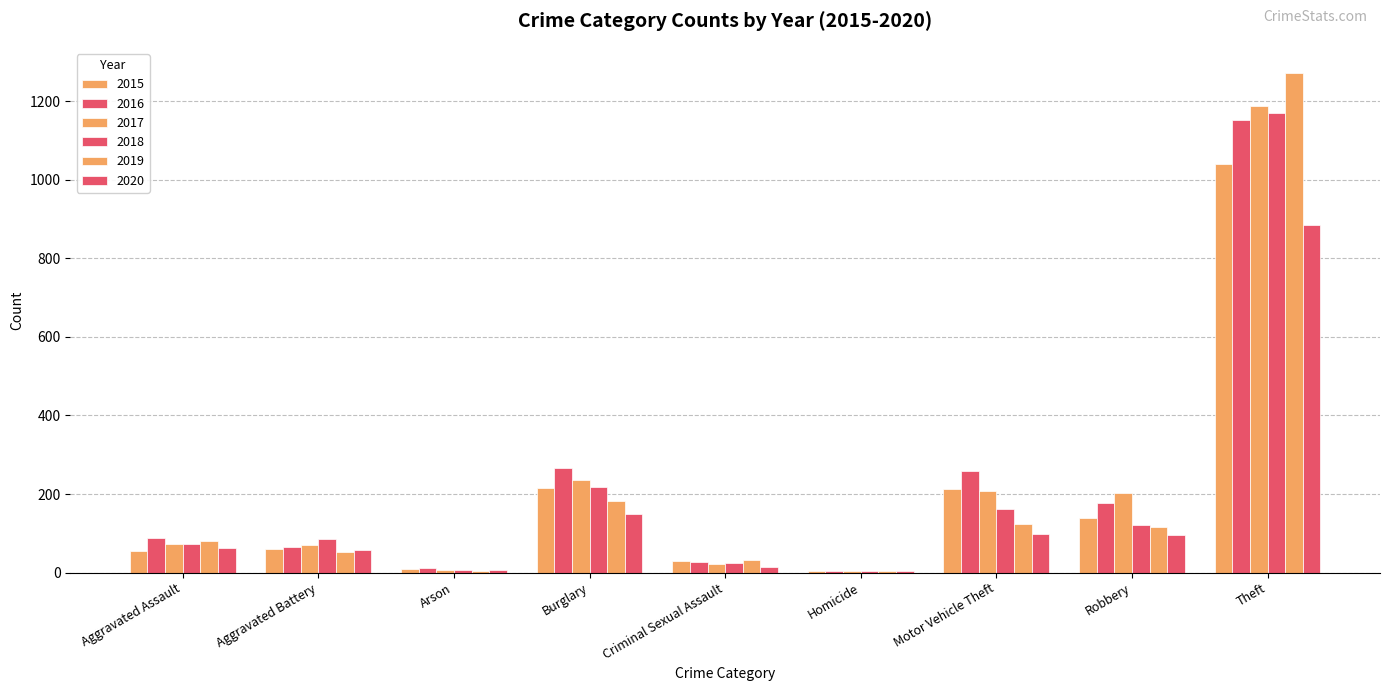

What is the spread (max minus min) of values at Theft?

388